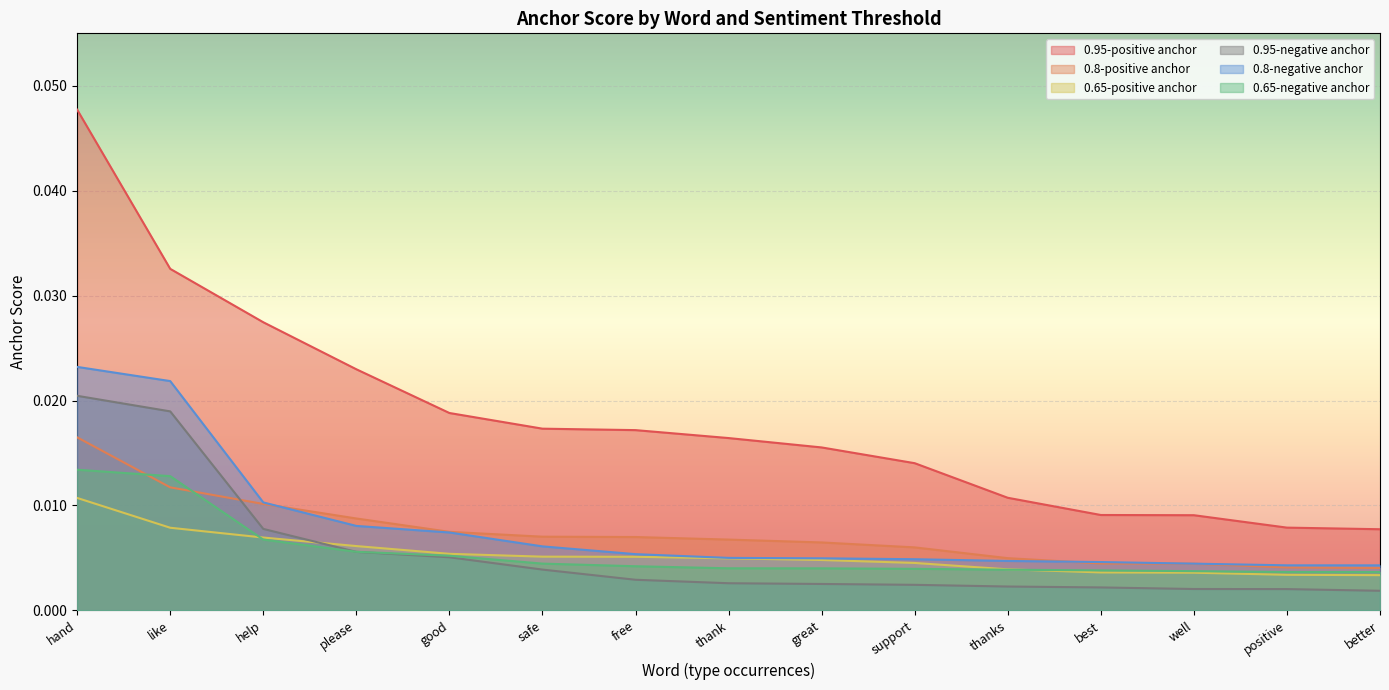

True or false: 0.65-positive anchor and 0.95-positive anchor intersect in this chart.

False